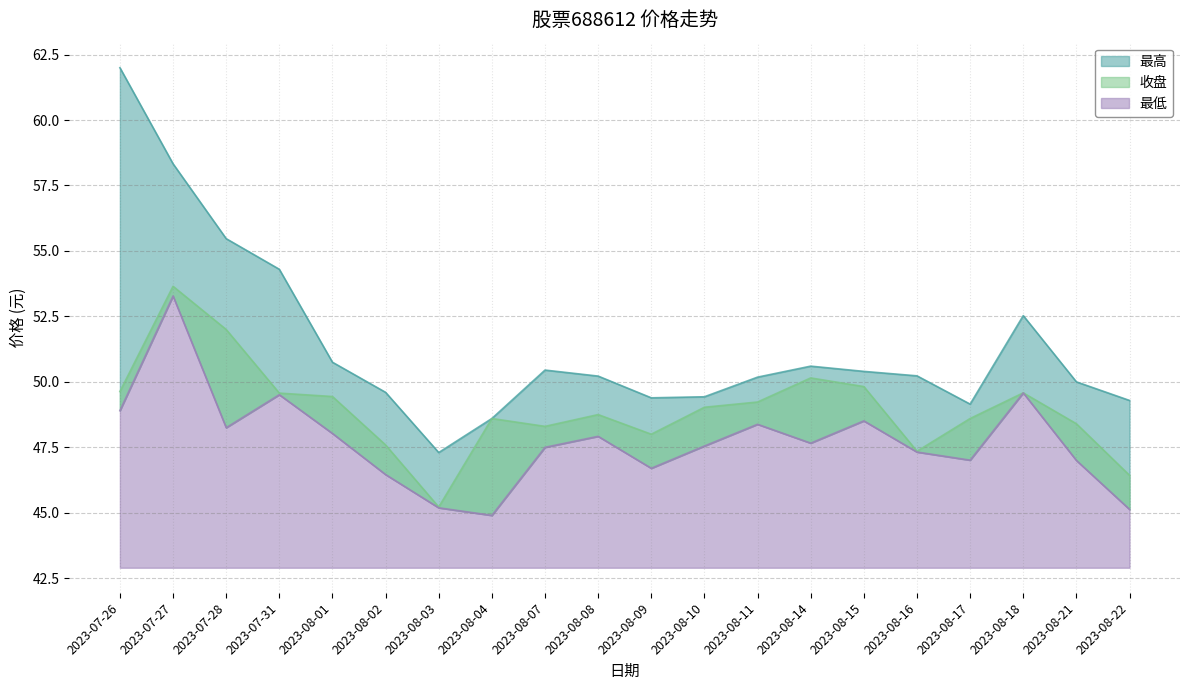

Where is 收盘 nearest to the value 49?

2023-08-10